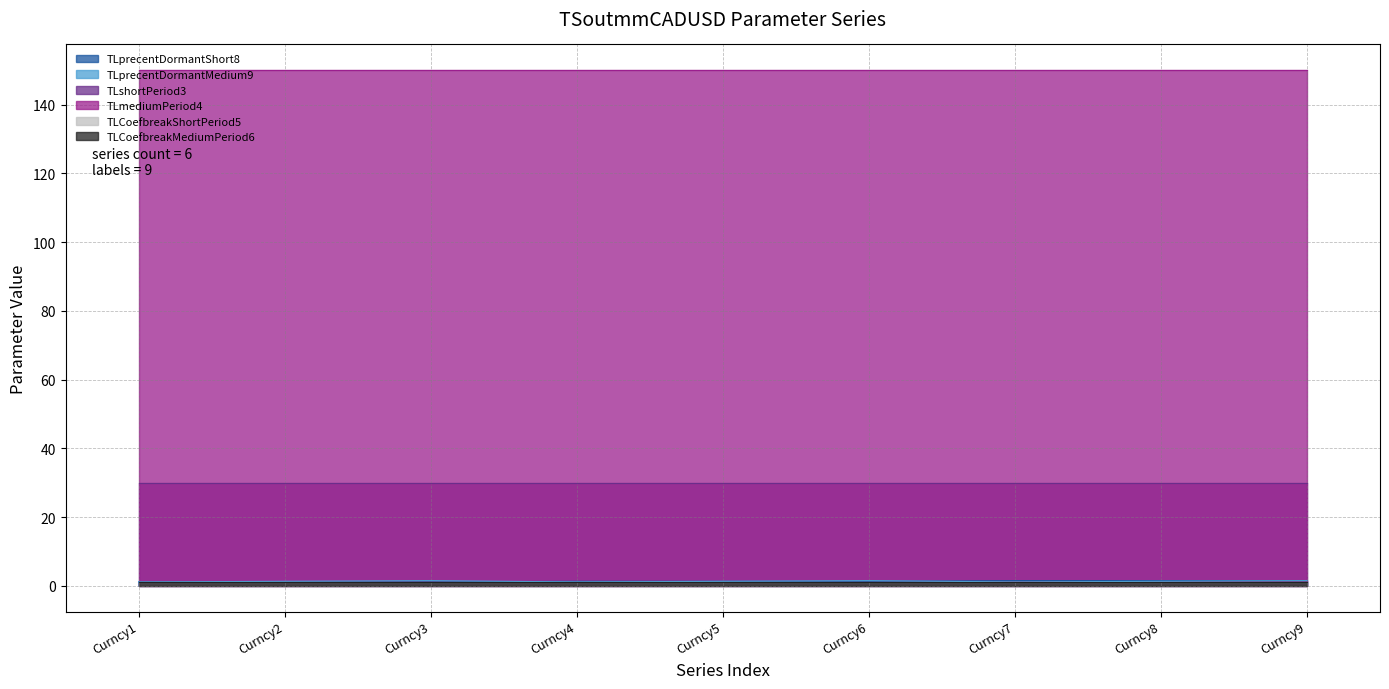

True or false: TLprecentDormantShort8 and TLshortPeriod3 intersect in this chart.

False